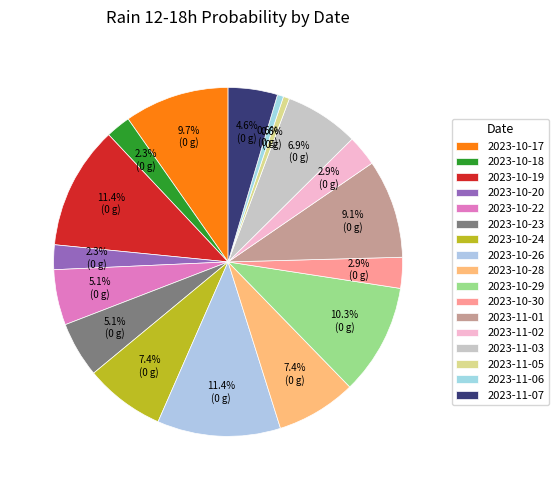

How many slices are in this pie chart?

17